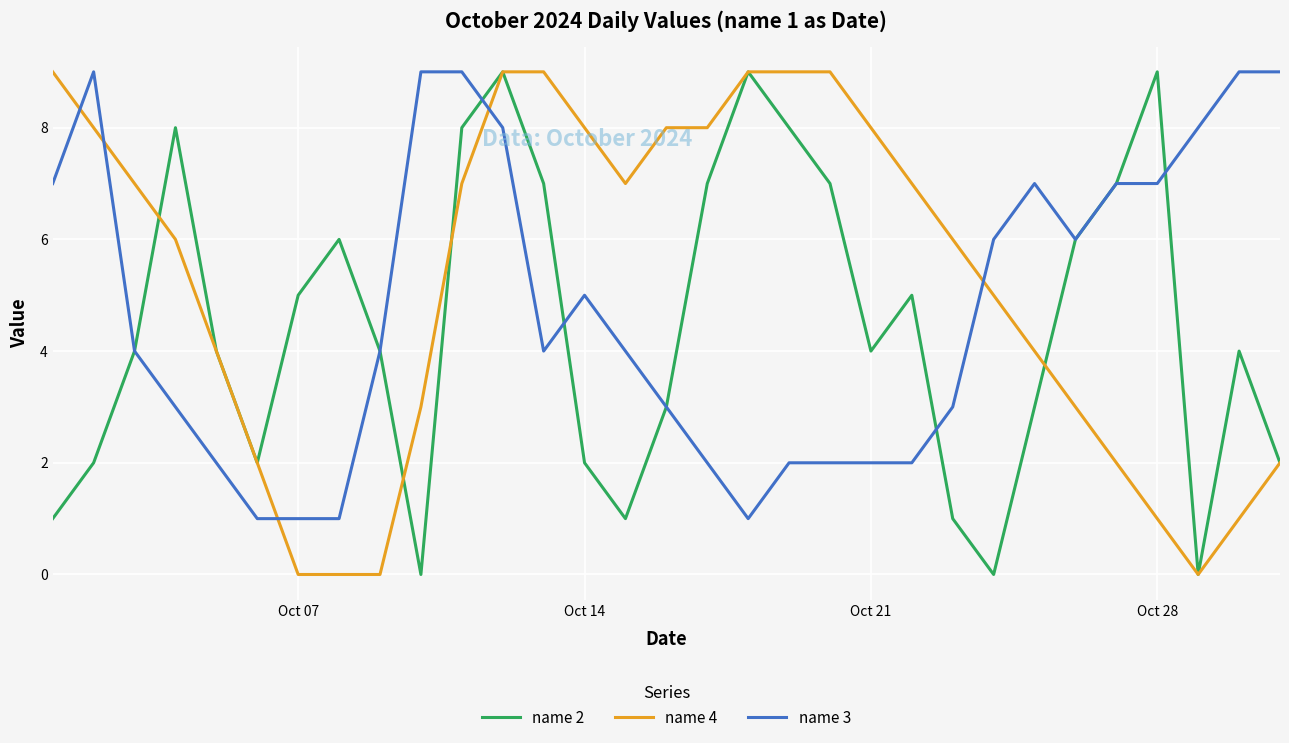

What is the greatest value displayed?

9